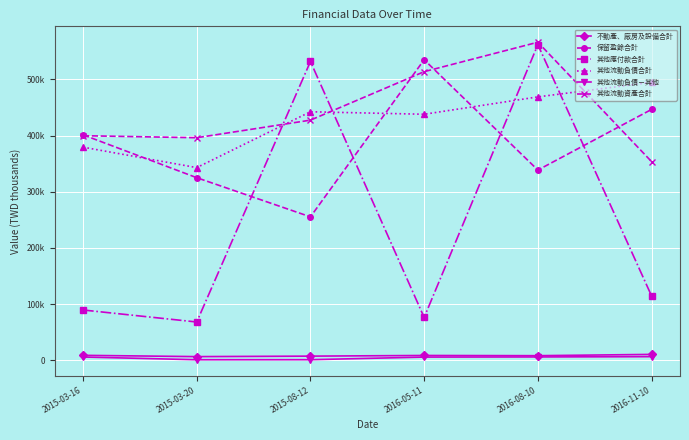

Reading right to left, list all the values displayed in this chart.

不動產、廠房及設備合計: 10392	8109	8482	7300	6440	8737
保留盈餘合計: 446500	338539	535005	255245	324961	401302
其他應付款合計: 114450	561829	76149	531850	68057	89449
其他流動負債合計: 494850	468827	437879	442344	342906	379288
其他流動負債－其他: 6373	5847	5601	952	875	5730
其他流動資產合計: 353565	566152	513708	427407	396112	399705